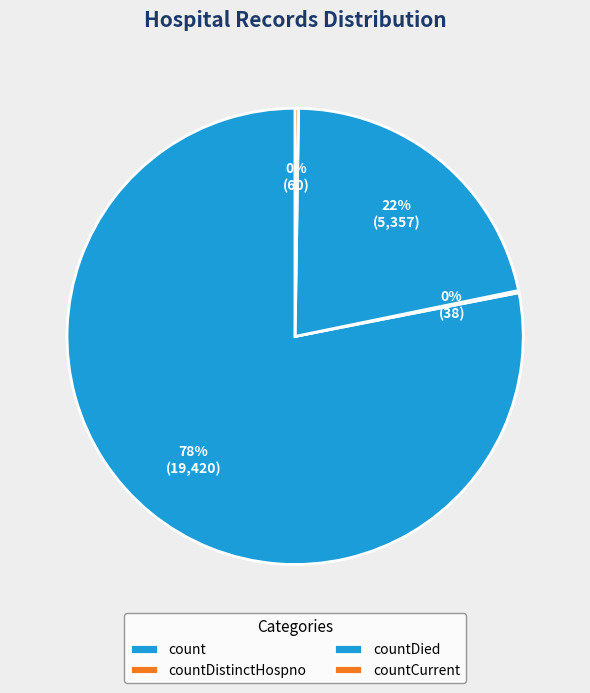

Does countDistinctHospno account for over 50% of the chart?

No